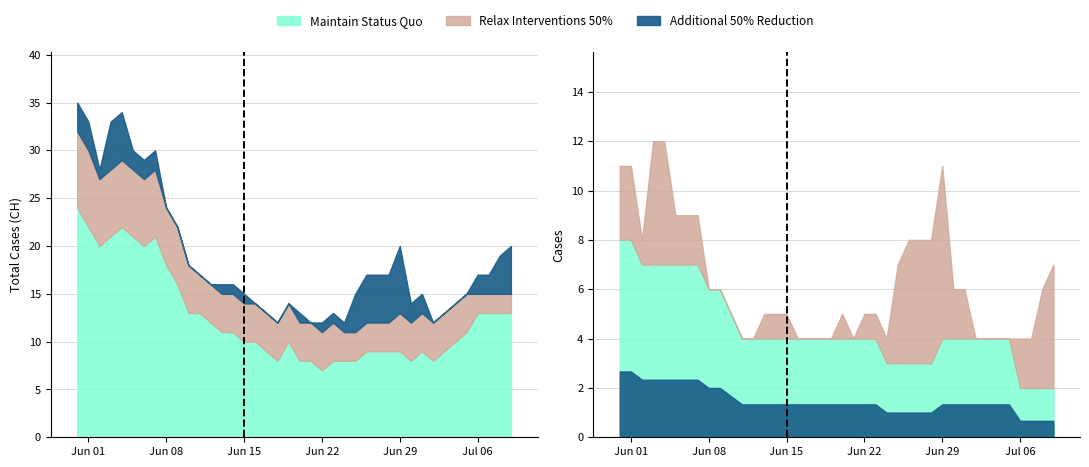

At how many categories does at least one series exceed 2?

40